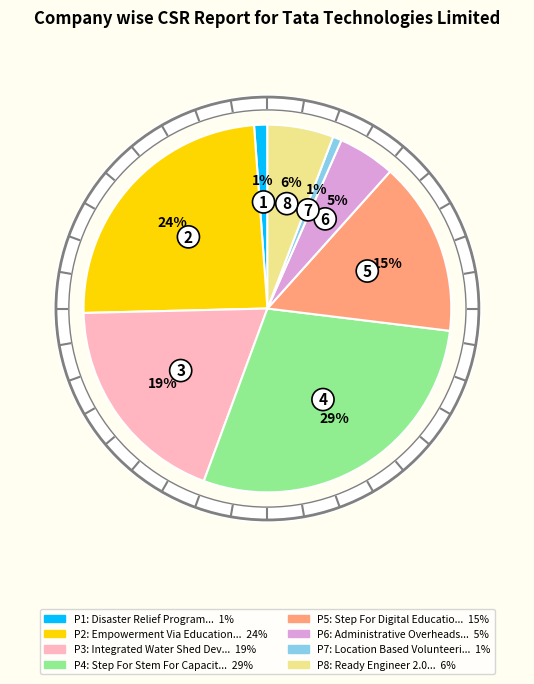

To the nearest percent, what is the difference between the largest and smallest slice percentages?

28%